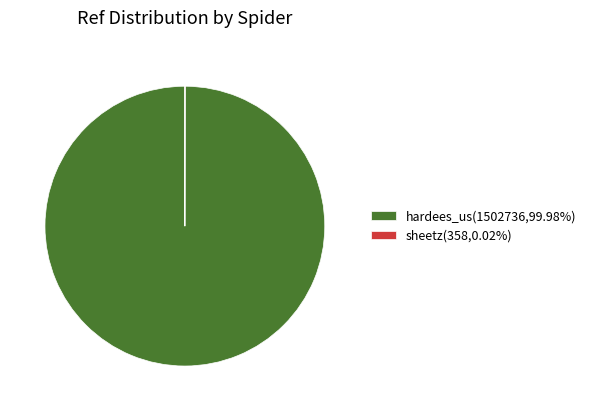

Is there any slice that represents more than half of the pie?

Yes